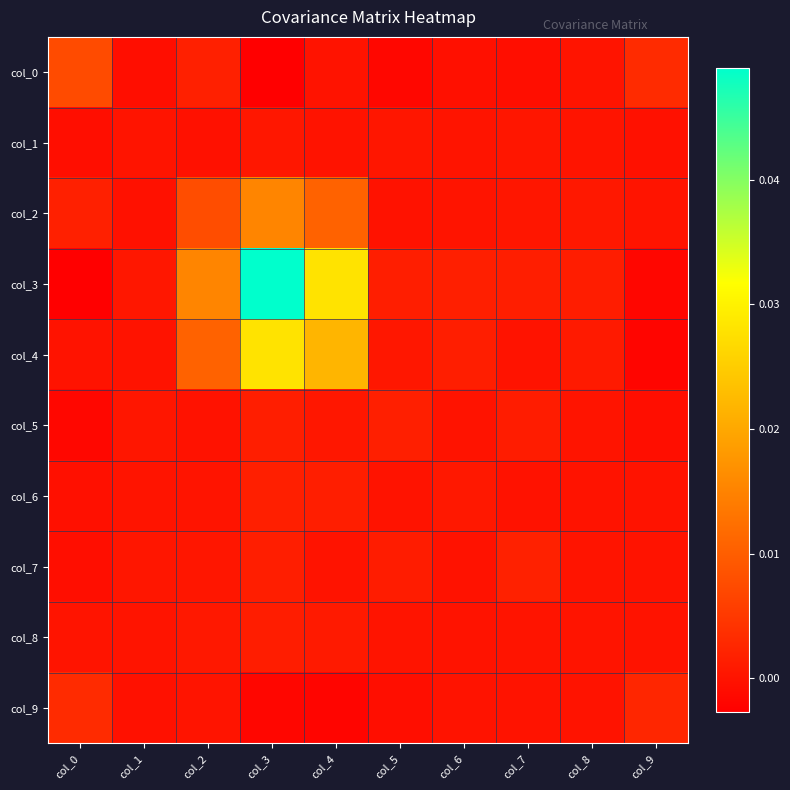

How many categories are shown in the chart?

10